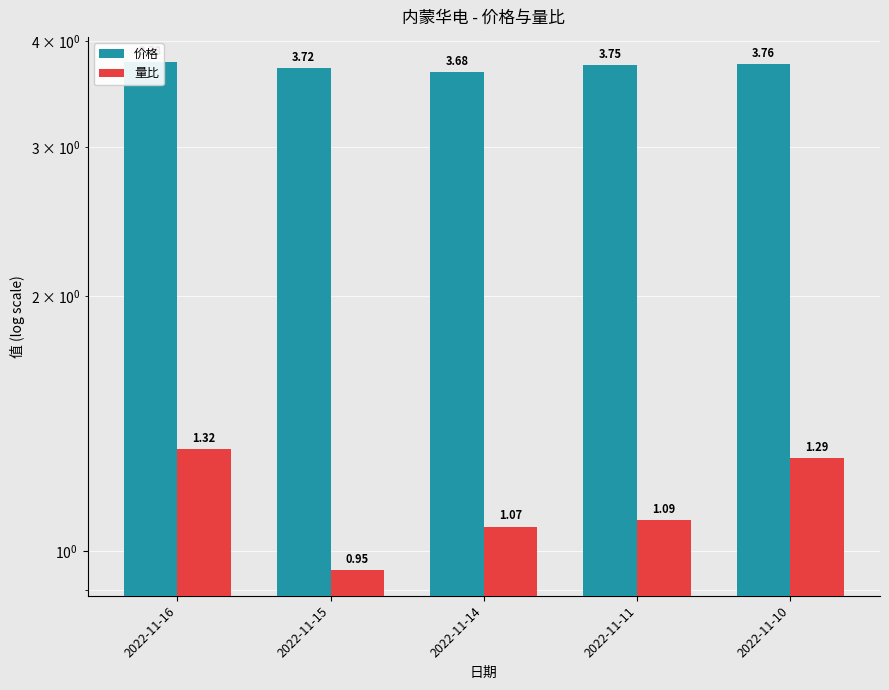

Reading left to right, list all the values displayed in this chart.

价格: 2022-11-16=3.8	2022-11-15=3.7	2022-11-14=3.7	2022-11-11=3.8	2022-11-10=3.8
量比: 2022-11-16=1.3	2022-11-15=0.9	2022-11-14=1.1	2022-11-11=1.1	2022-11-10=1.3